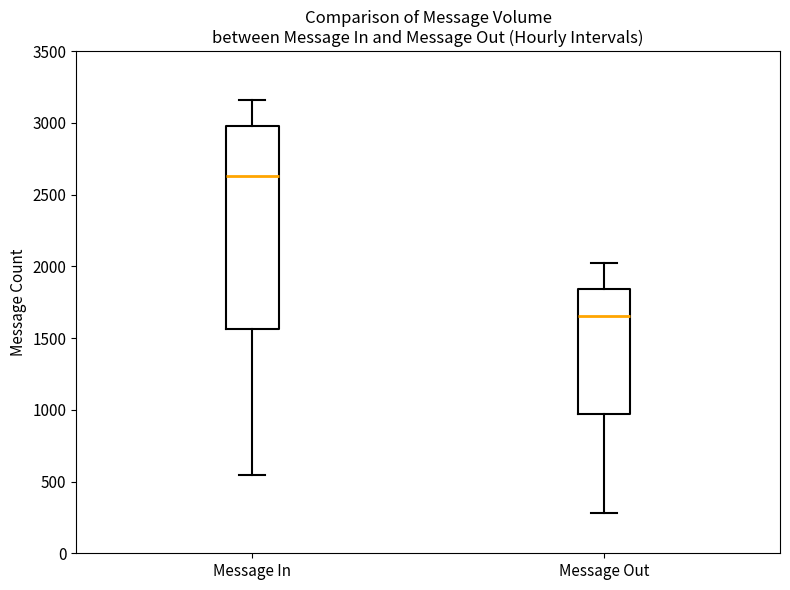

Which box has the lowest median line?

Message Out